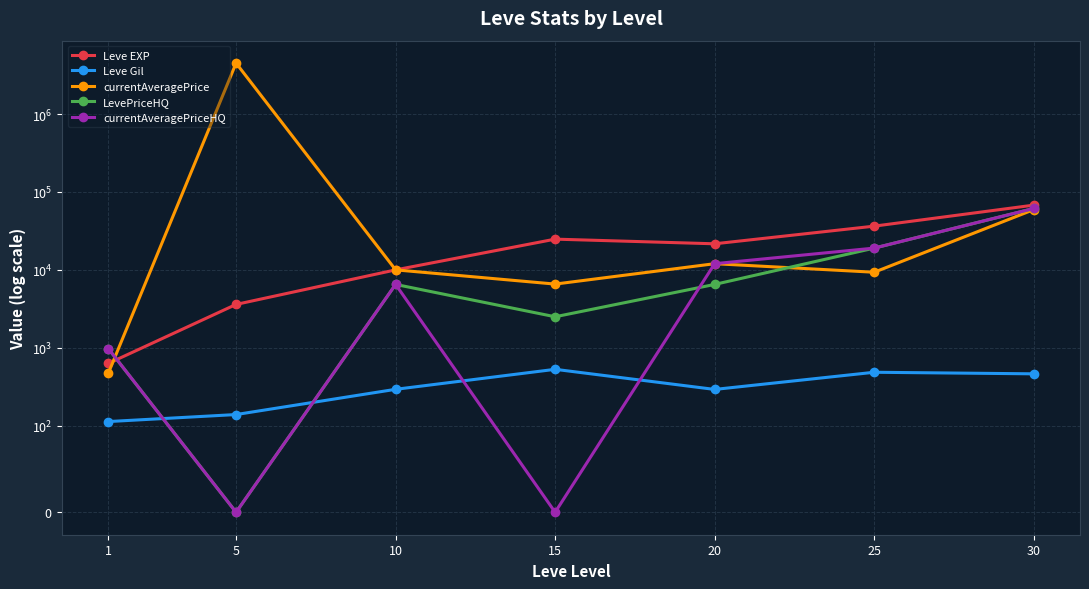

Is this an area chart (filled region under the line)?

No